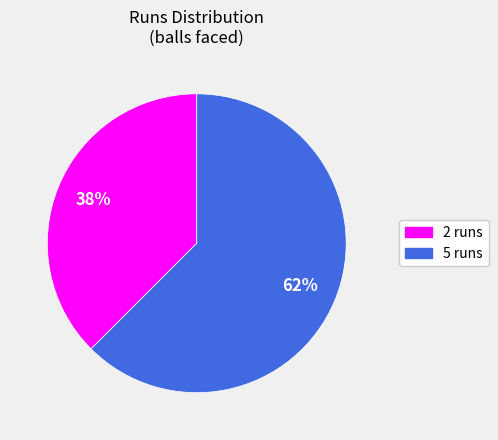

Approximately how many times larger is the value at 2 runs compared to 5 runs?

0.6